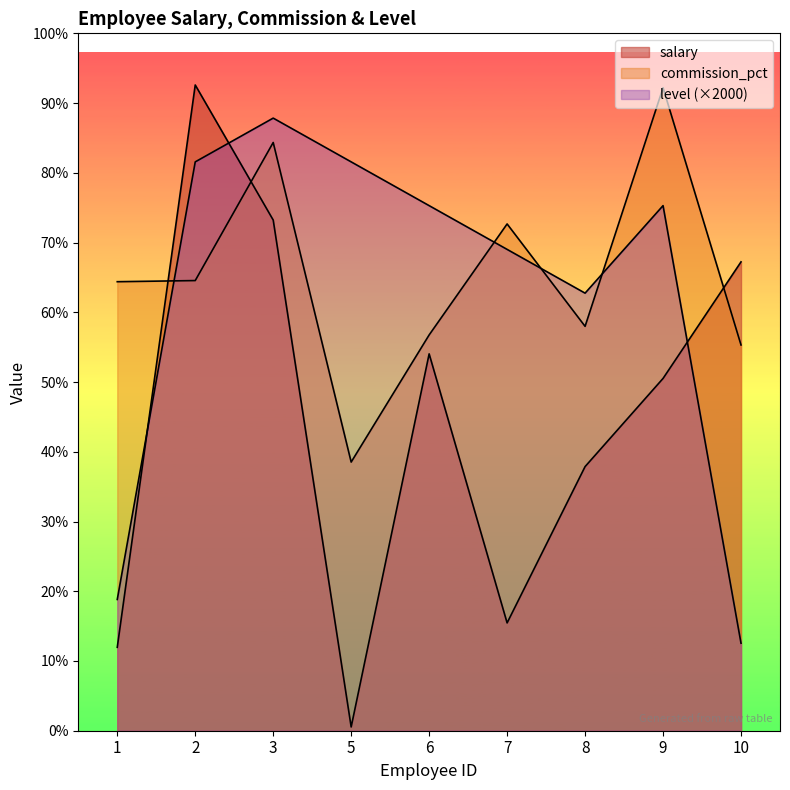

Which category has the highest value in the salary series?

2